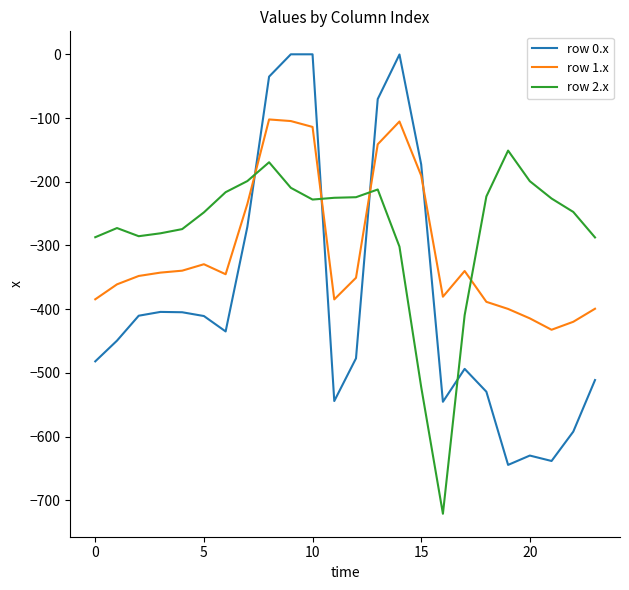

Does the chart have visible grid lines?

No